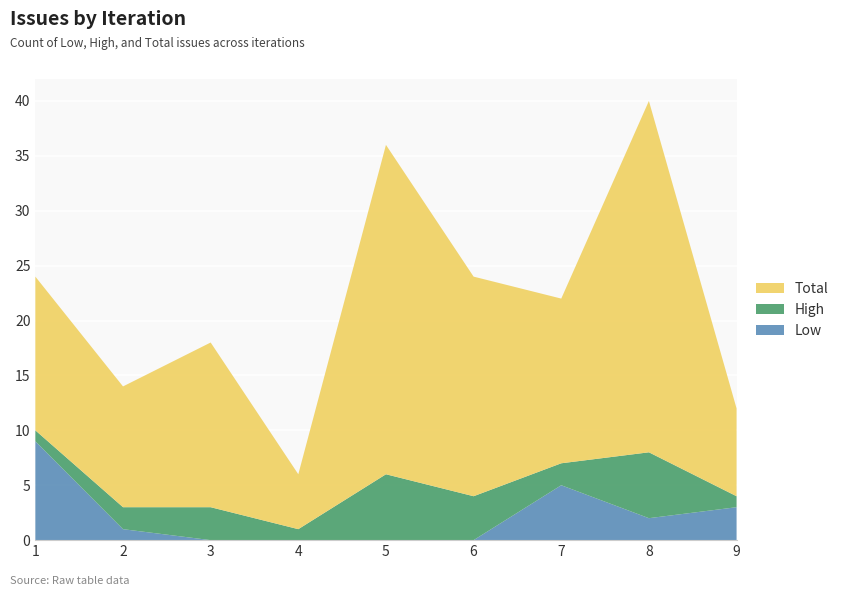

Reading left to right, what are all the values shown in this chart?

Low: 9	1	0	0	0	0	5	2	3
High: 1	2	3	1	6	4	2	6	1
Total: 14	11	15	5	30	20	15	32	8